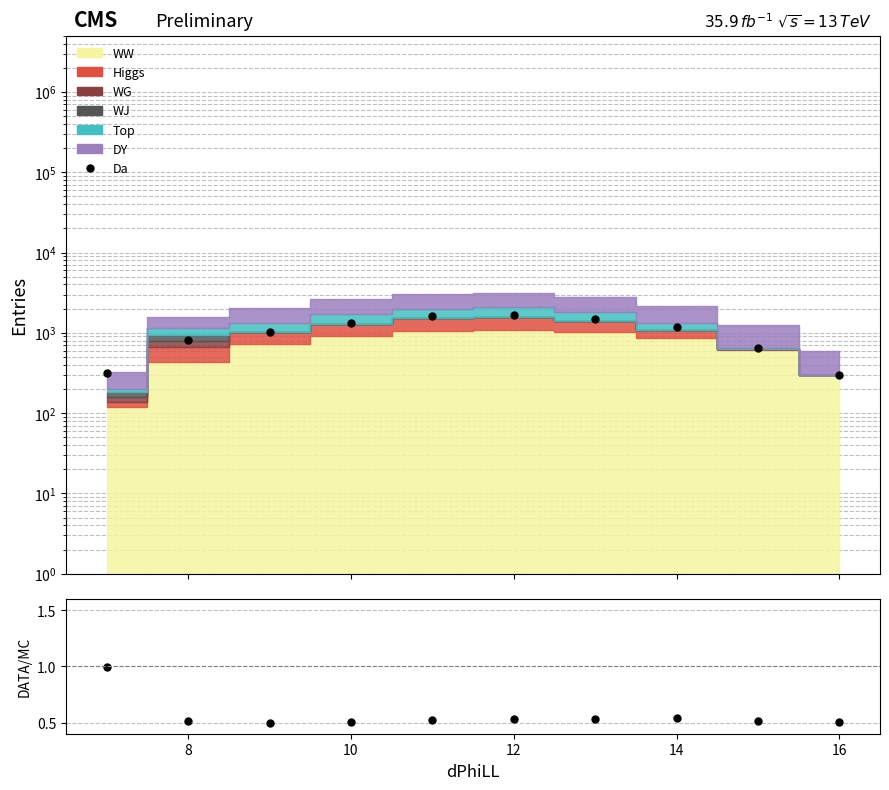

Count the number of categories in the chart.

10